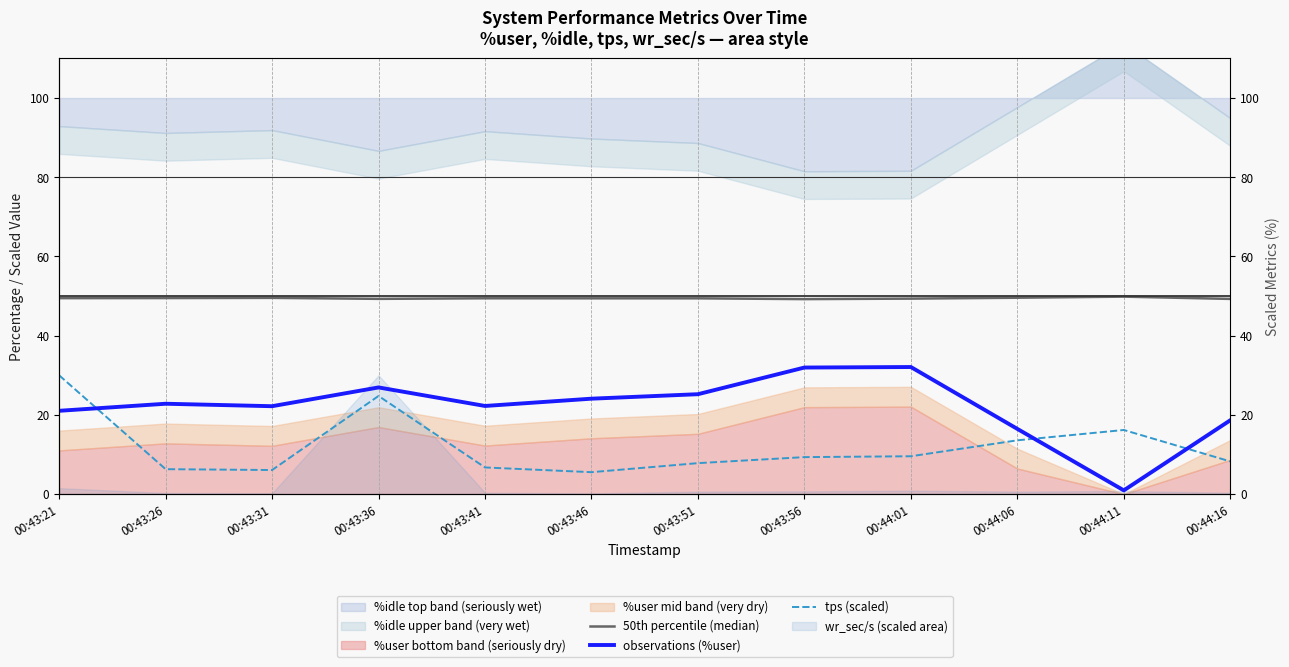

True or false: 50th percentile (median) and observations (%user) cross at least once.

False